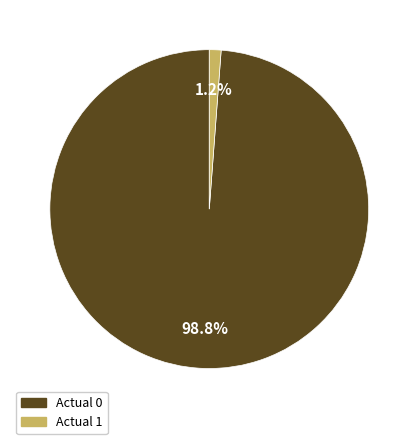

Which category has the biggest portion of the pie?

Actual 0